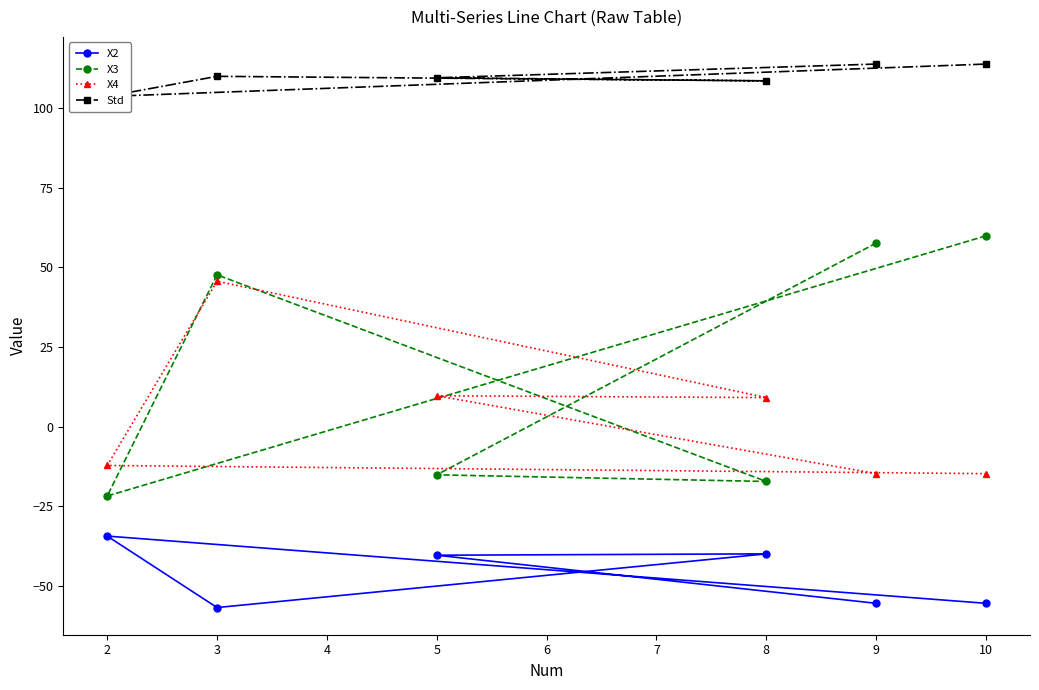

How many series are shown in this chart?

4